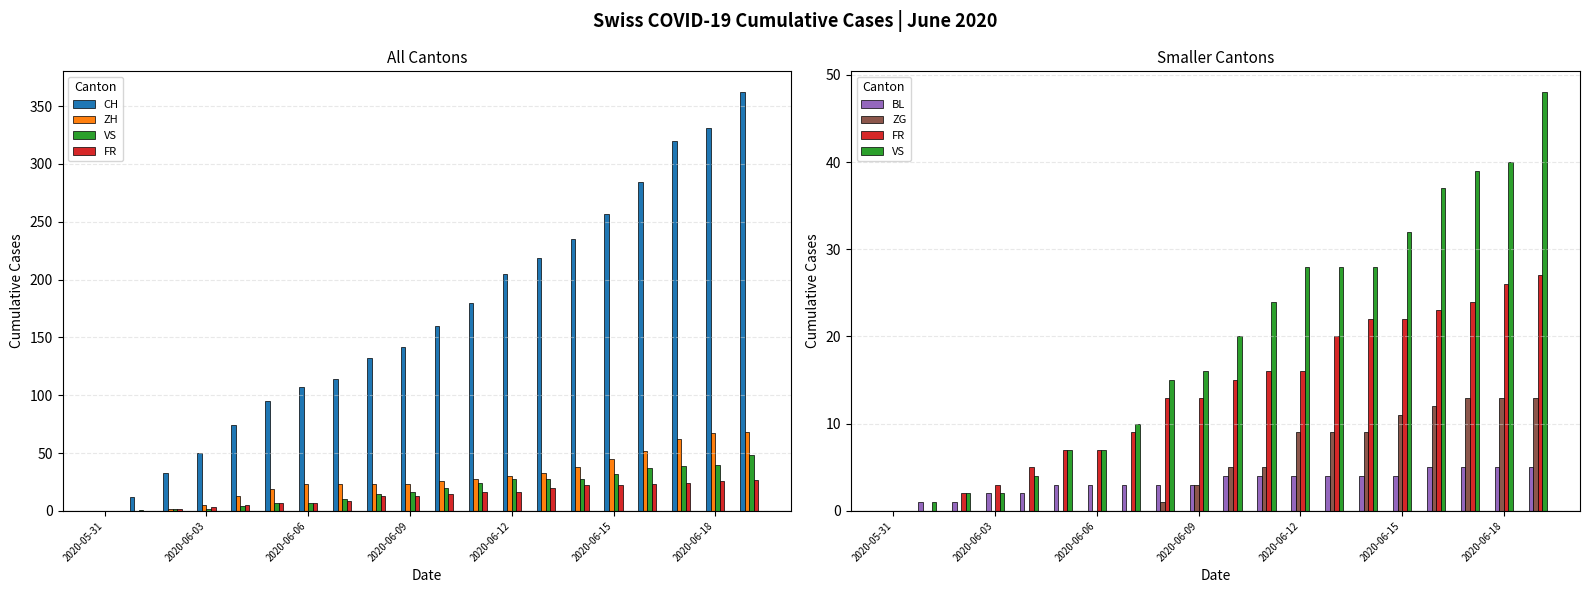

Is the value of FR at 14 greater than the value of ZG at 2020-06-12?

Yes